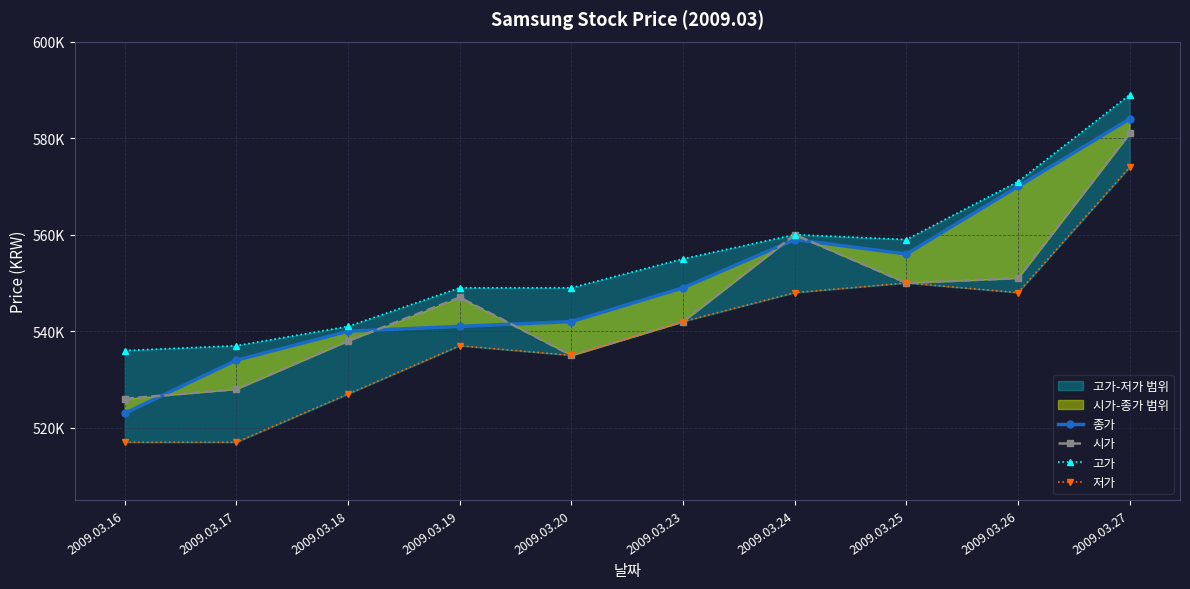

Where is 저가 nearest to the value 545500?

2009.03.24